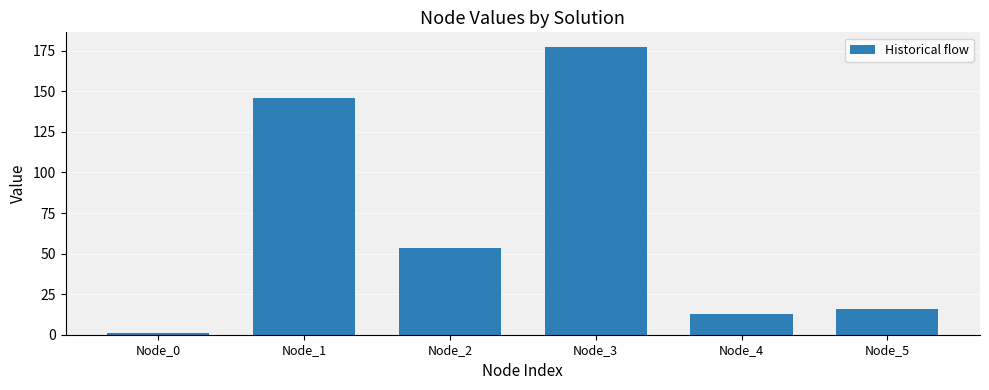

Count the number of data series in this chart.

1